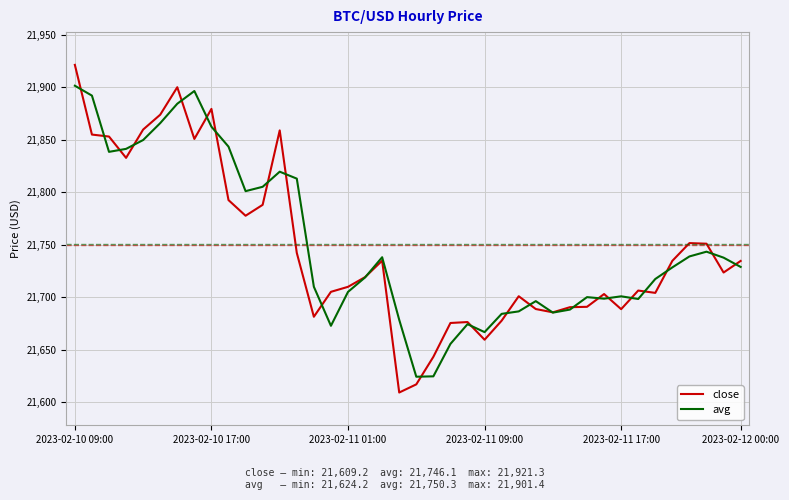

What is the difference between the second highest and minimum values in the close series?

290.8